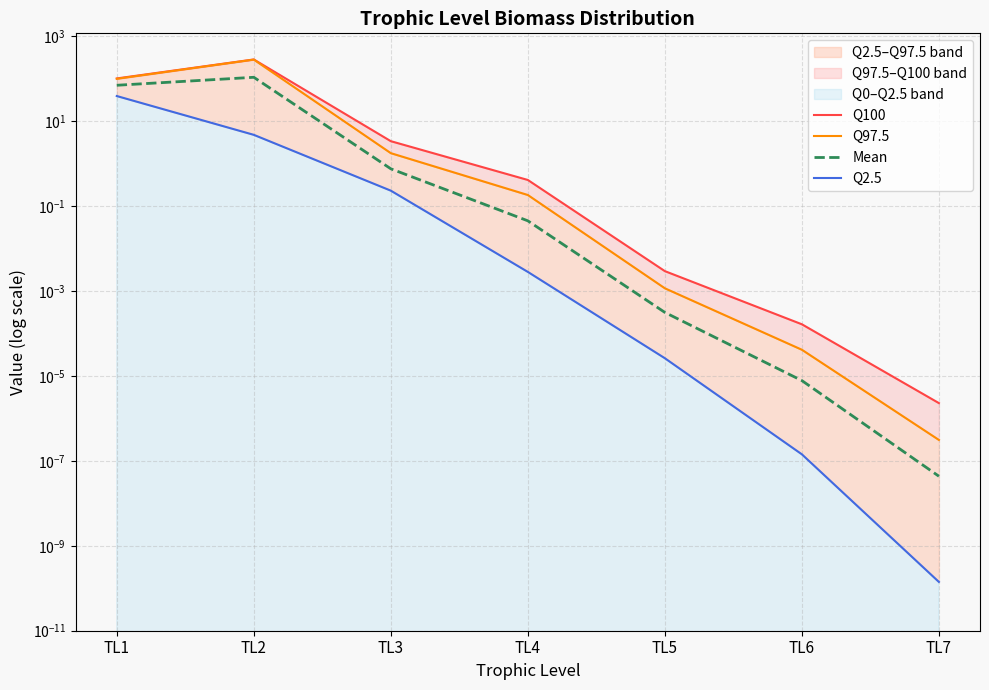

Which series has the largest range (max minus min)?

Q100